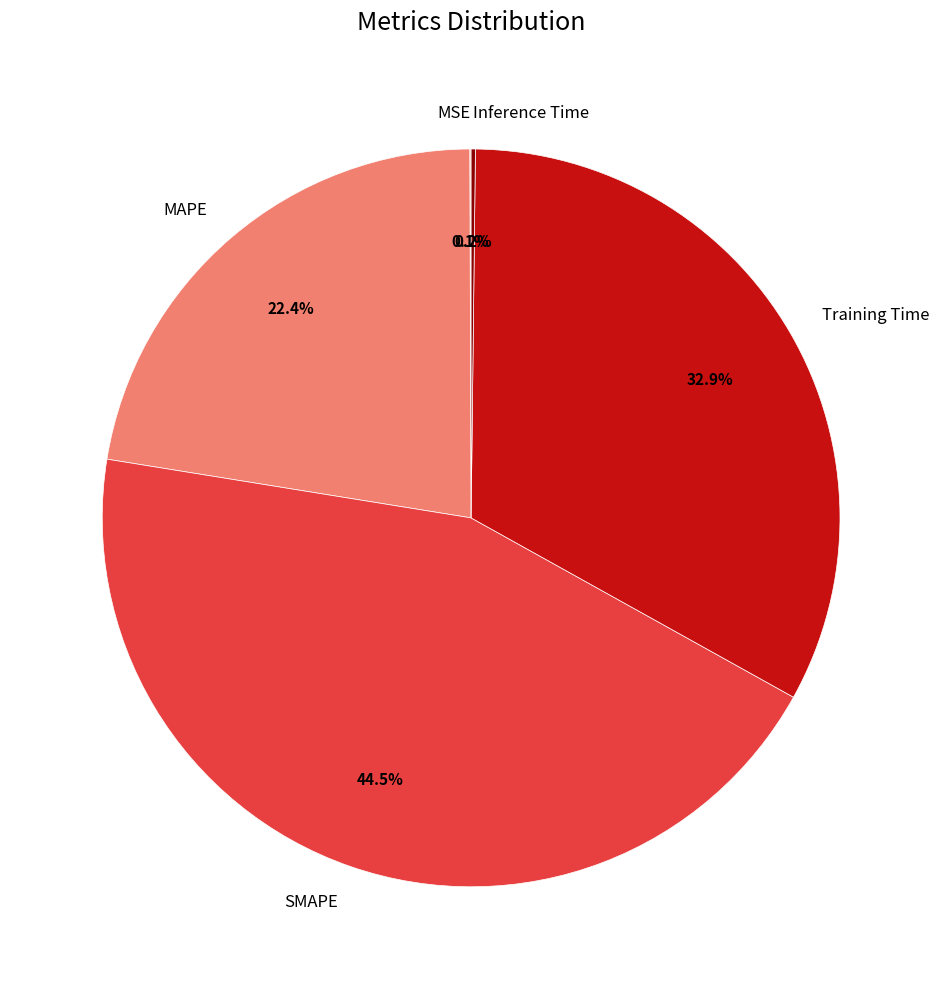

Is there a majority slice in this chart?

No